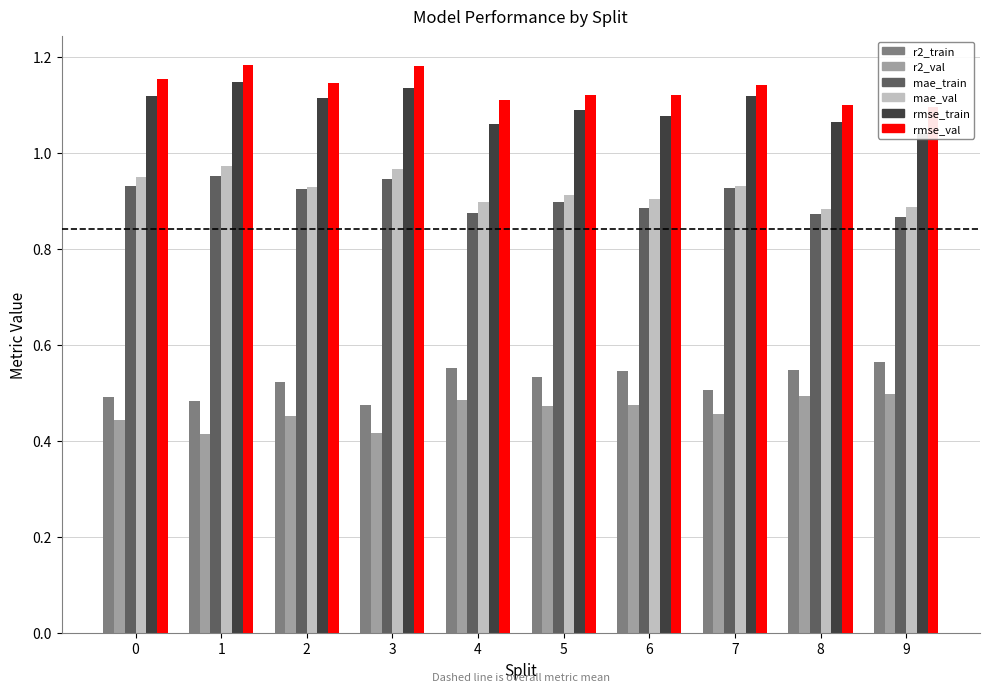

What is the difference between the second highest and second lowest values in the mae_val series?

0.1